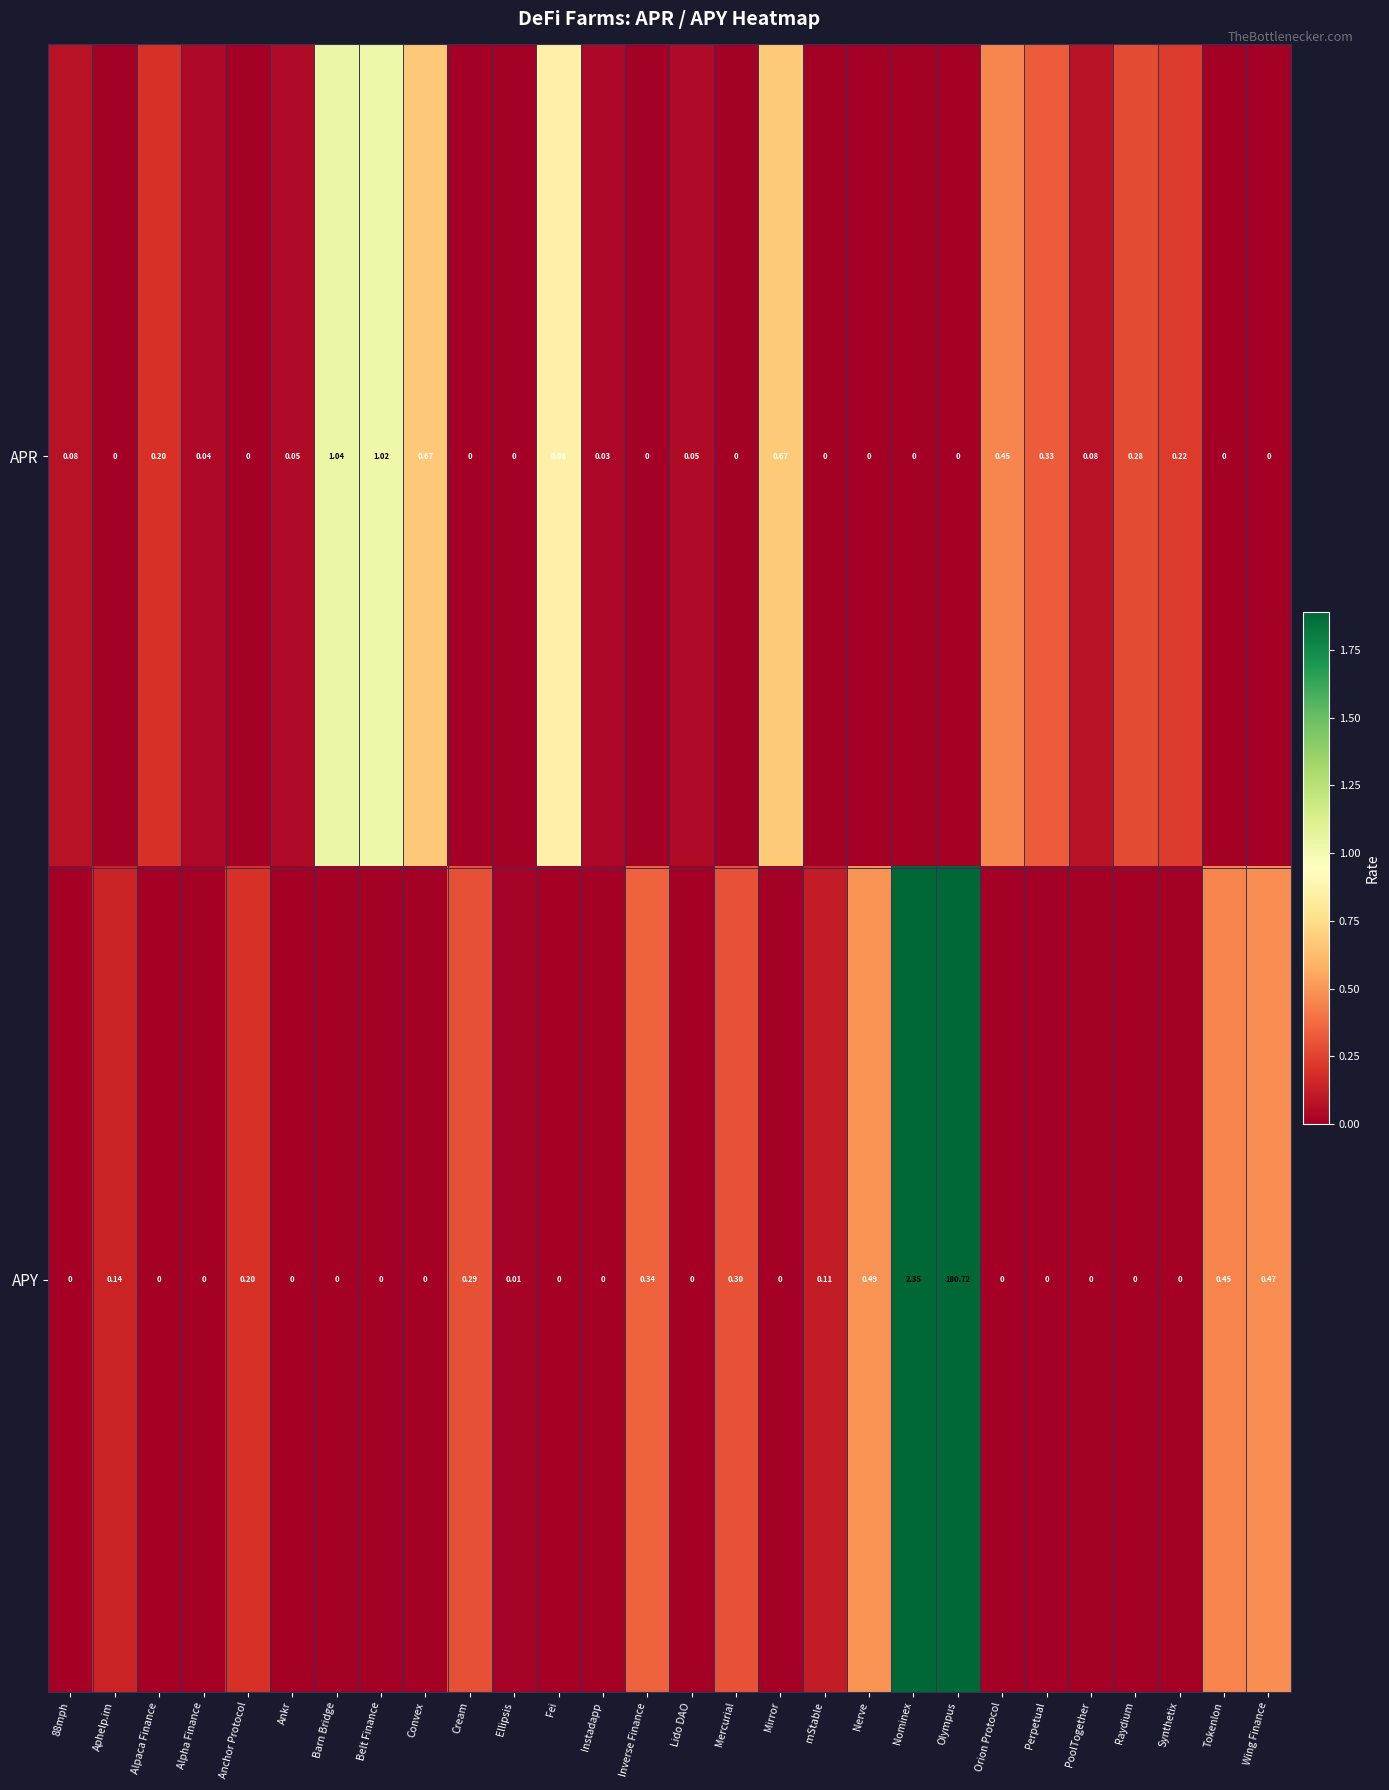

What is the difference between the highest and lowest values at Mercurial?

0.3